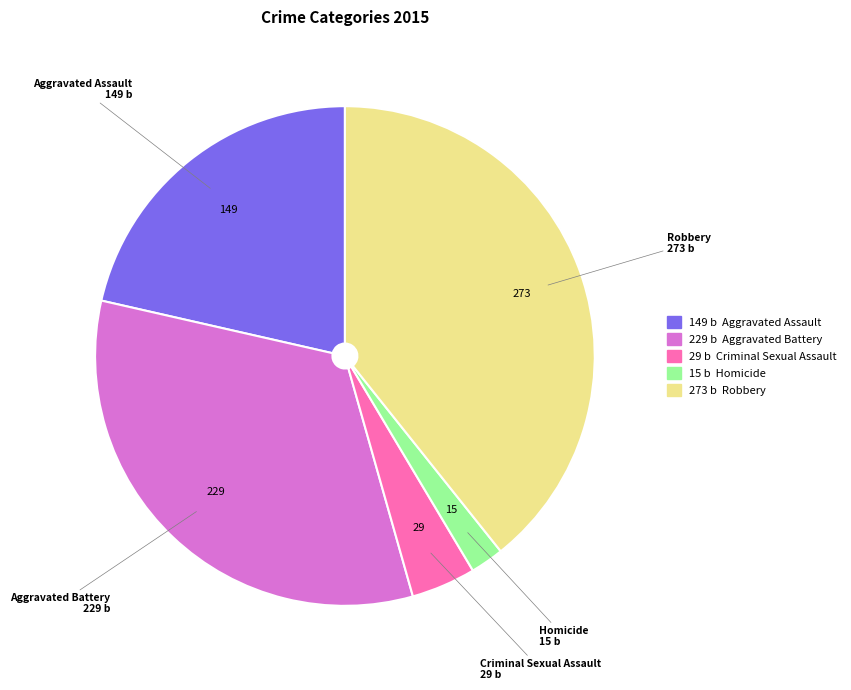

The Criminal Sexual Assault slice represents 19% of the pie. True or false?

False